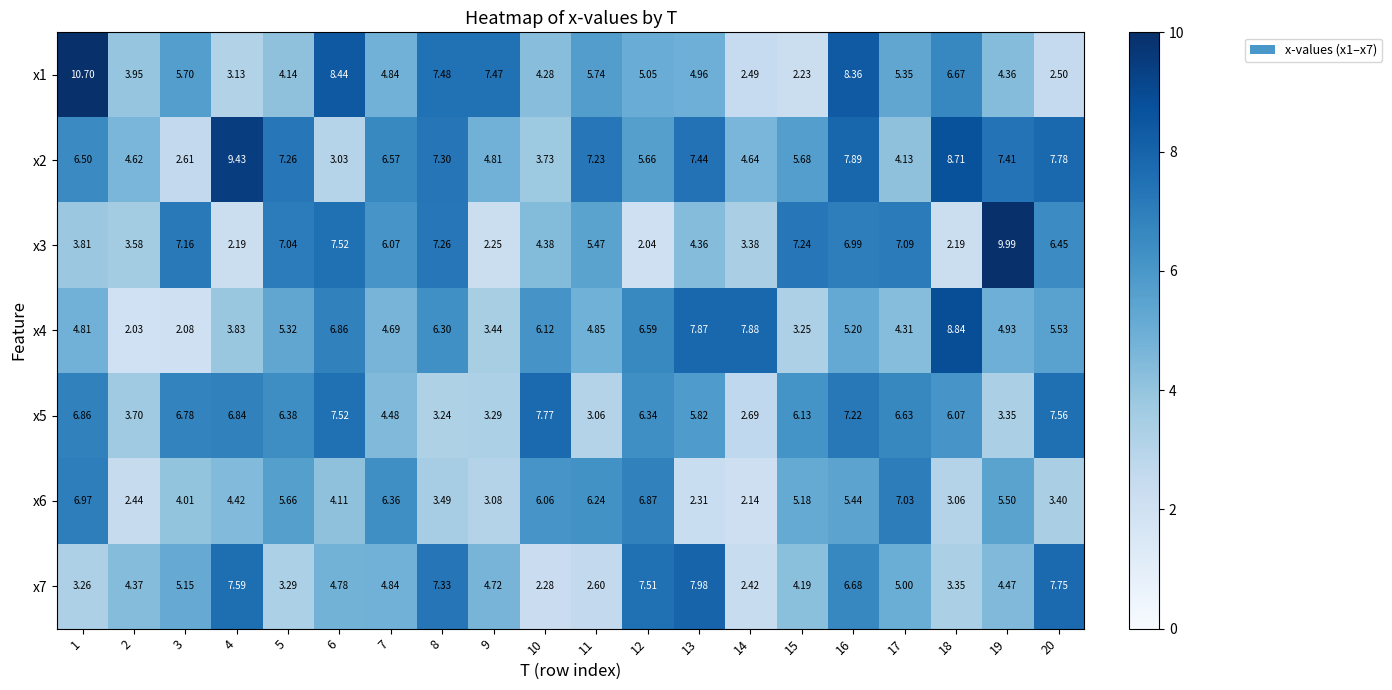

At how many categories does at least one series exceed 5?

19